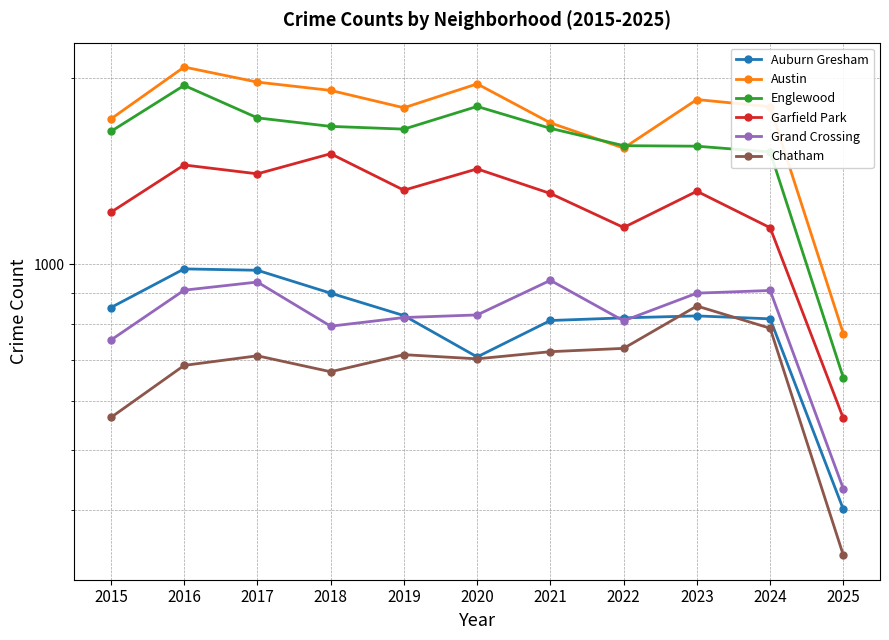

At which label does Auburn Gresham reach its minimum?

2025